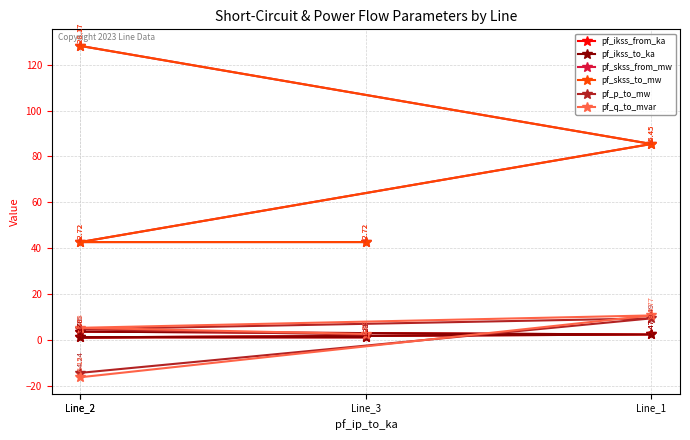

Rank the series by their maximum value, from lowest to highest.

pf_ikss_from_ka, pf_ikss_to_ka, pf_p_to_mw, pf_q_to_mvar, pf_skss_from_mw, pf_skss_to_mw